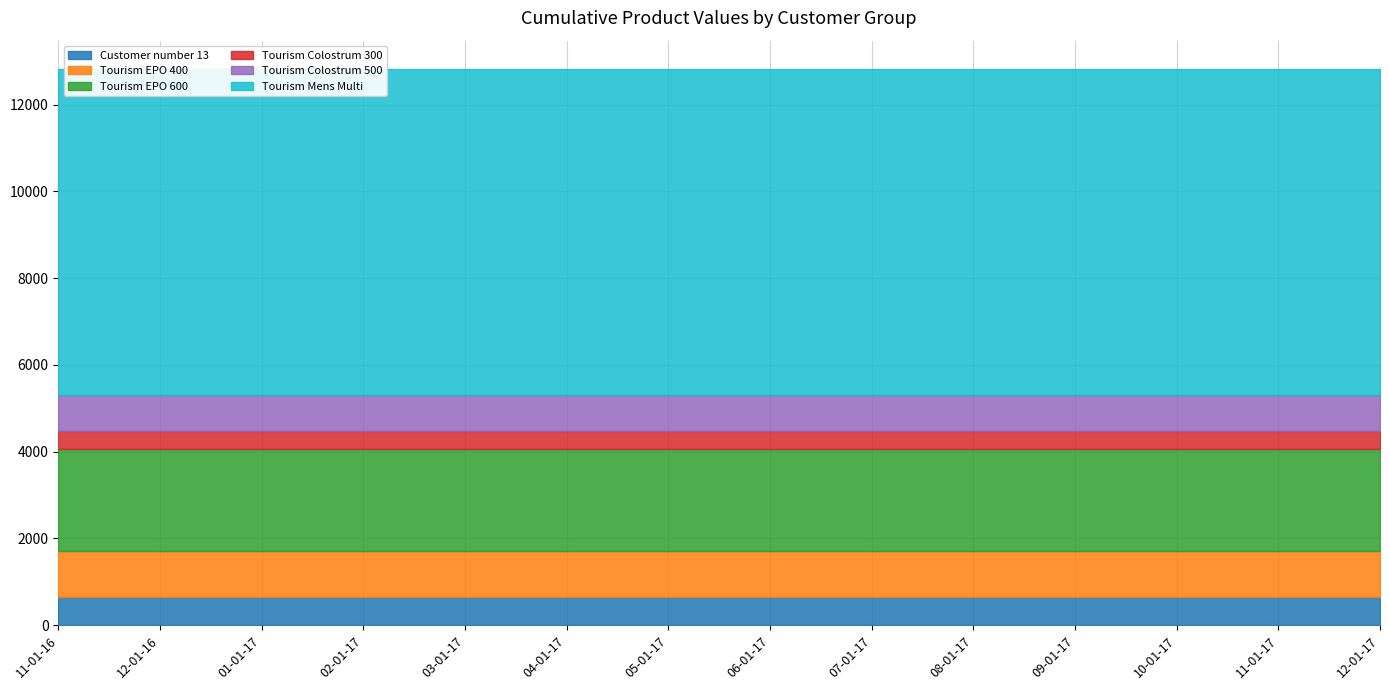

At how many categories does at least one series exceed 2899?

14